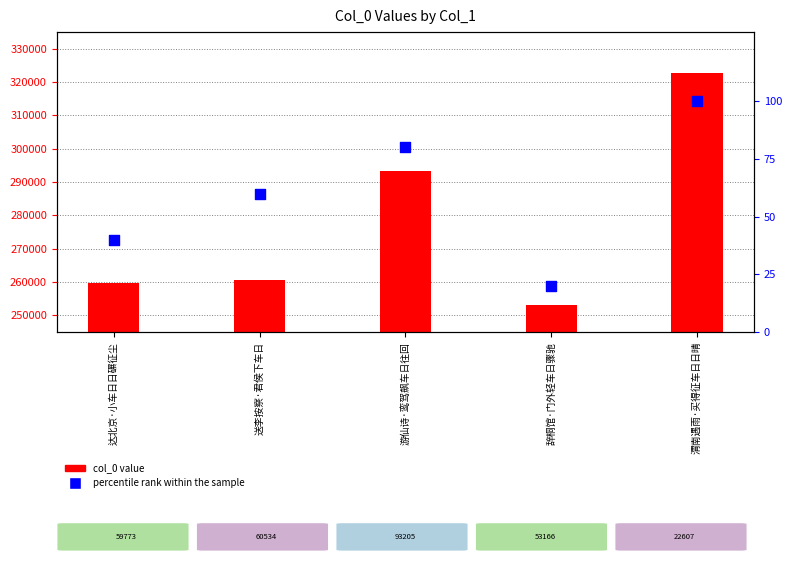

At which category is the sum across all series the highest?

渭南遇雨·买得征车日日晴